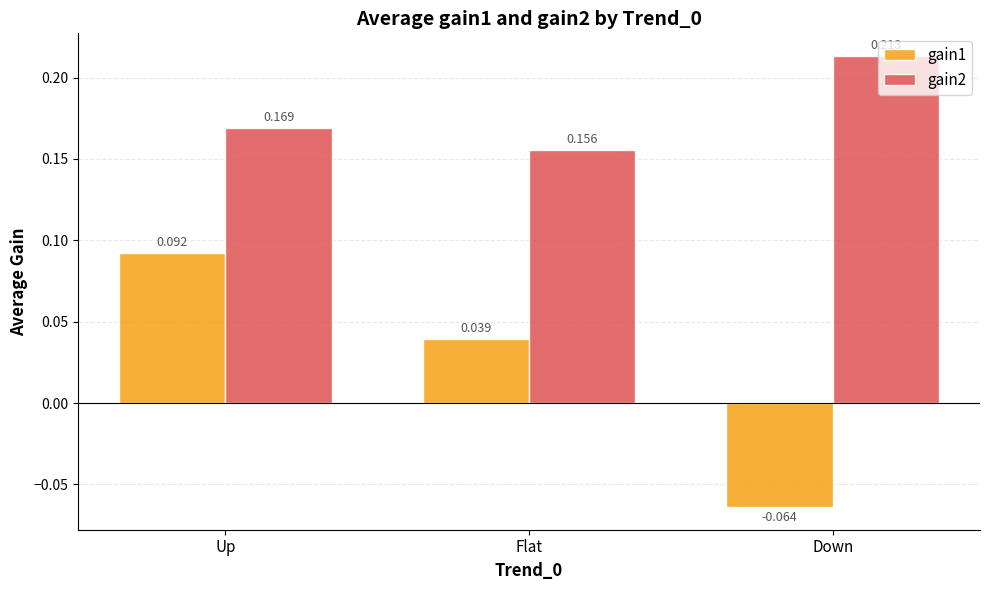

At which label does gain1 first exceed 0?

Up